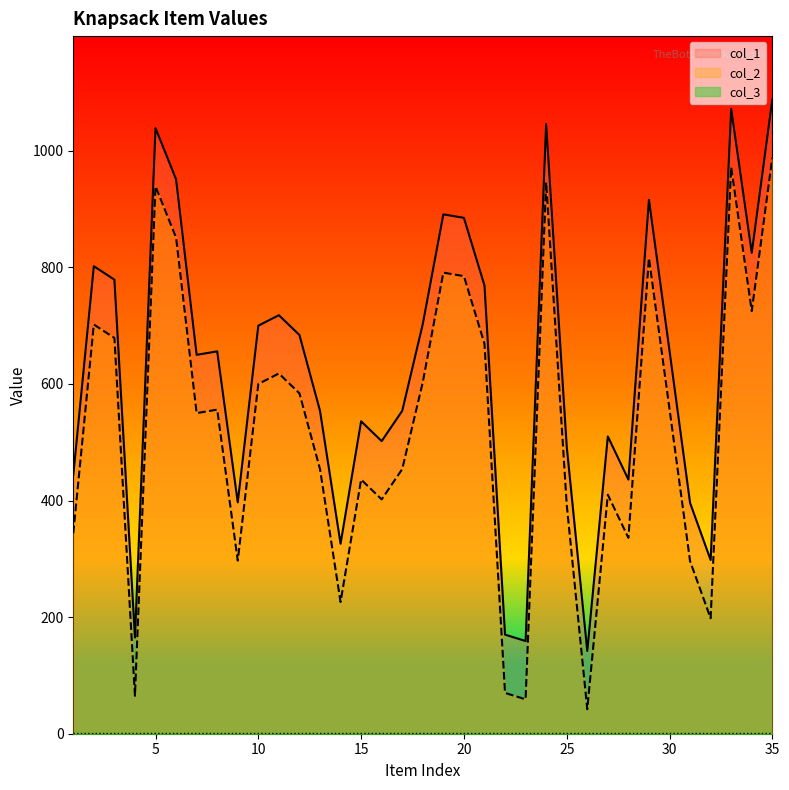

Reading left to right, list all the values displayed in this chart.

col_1: 444	802	779	165	1039	951	650	656	397	700	718	684	554	326	536	502	554	703	891	885	769	170	159	1046	493	142	510	436	916	657	396	298	1072	825	1088
col_2: 344	702	679	65	939	851	550	556	297	600	618	584	454	226	436	402	454	603	791	785	669	70	59	946	393	42	410	336	816	557	296	198	972	725	988